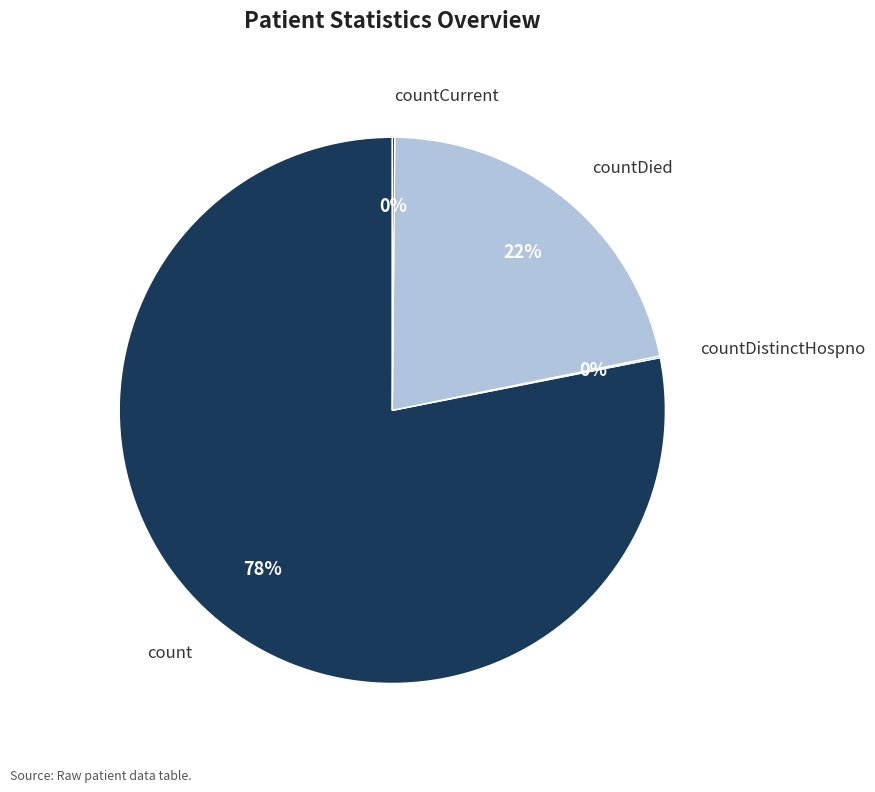

Does any single category account for the majority?

Yes